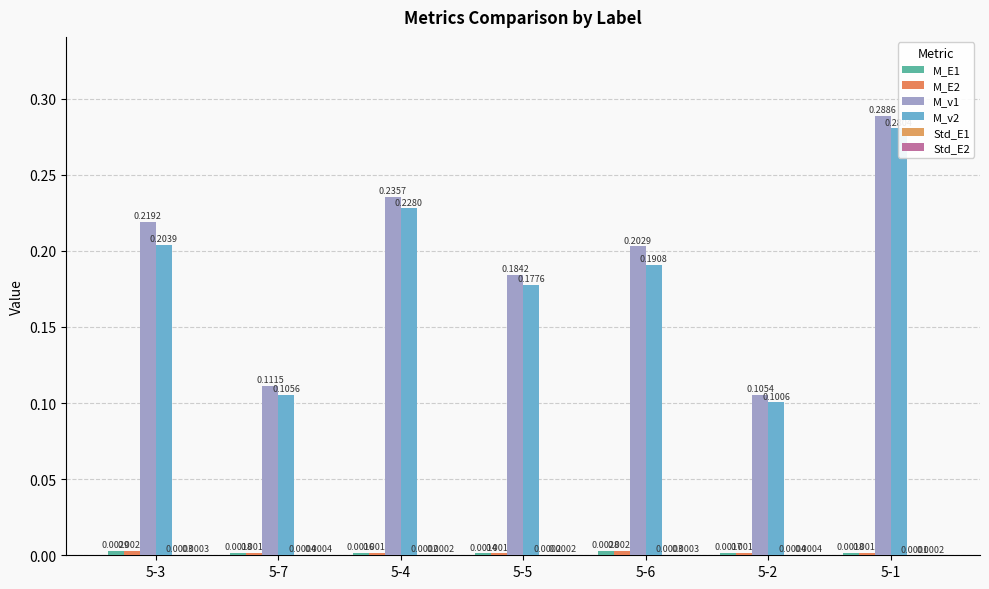

Which series has the largest total across all categories?

M_v1